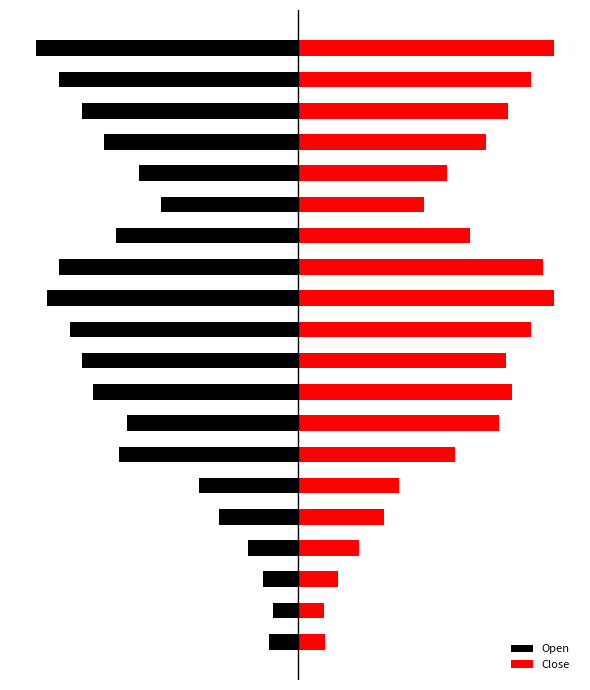

At how many categories does at least one series exceed -94?

20